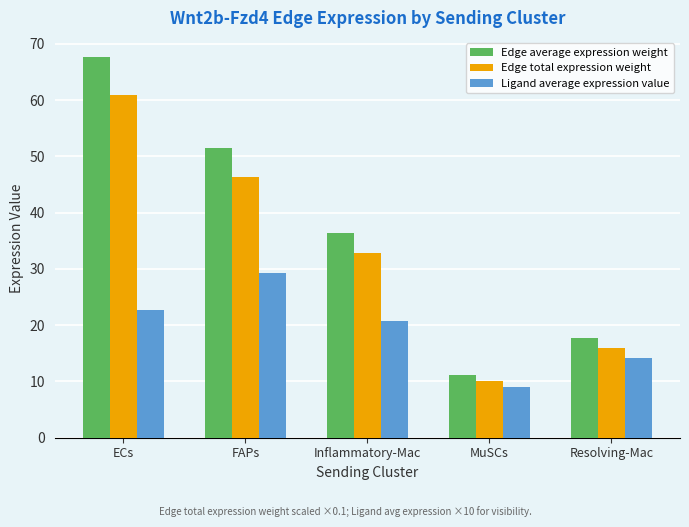

Rank the categories by Edge total expression weight value from highest to lowest.

ECs, FAPs, Inflammatory-Mac, Resolving-Mac, MuSCs